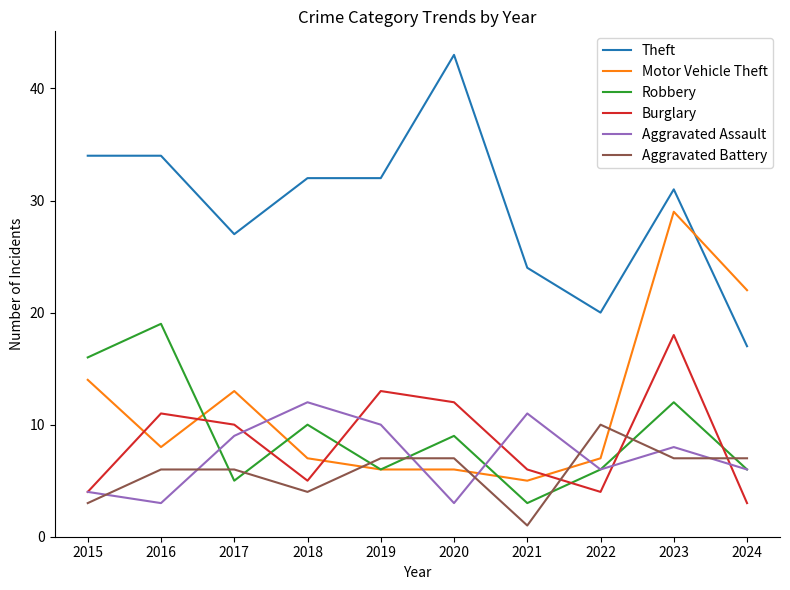

At which label does Aggravated Battery reach its peak?

2022